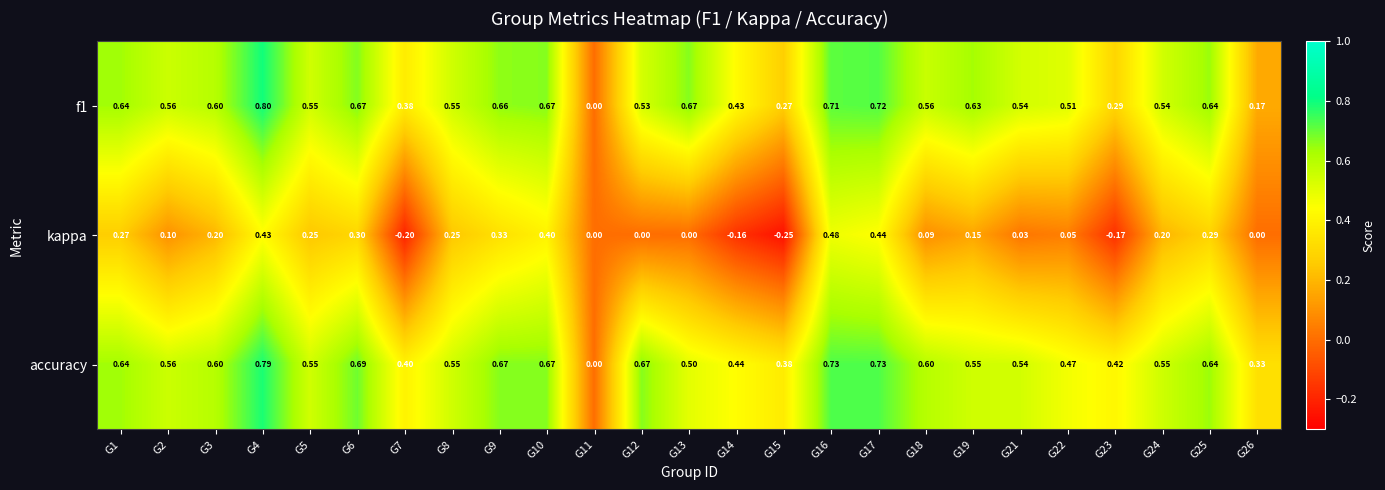

Which series has the largest total across all categories?

accuracy